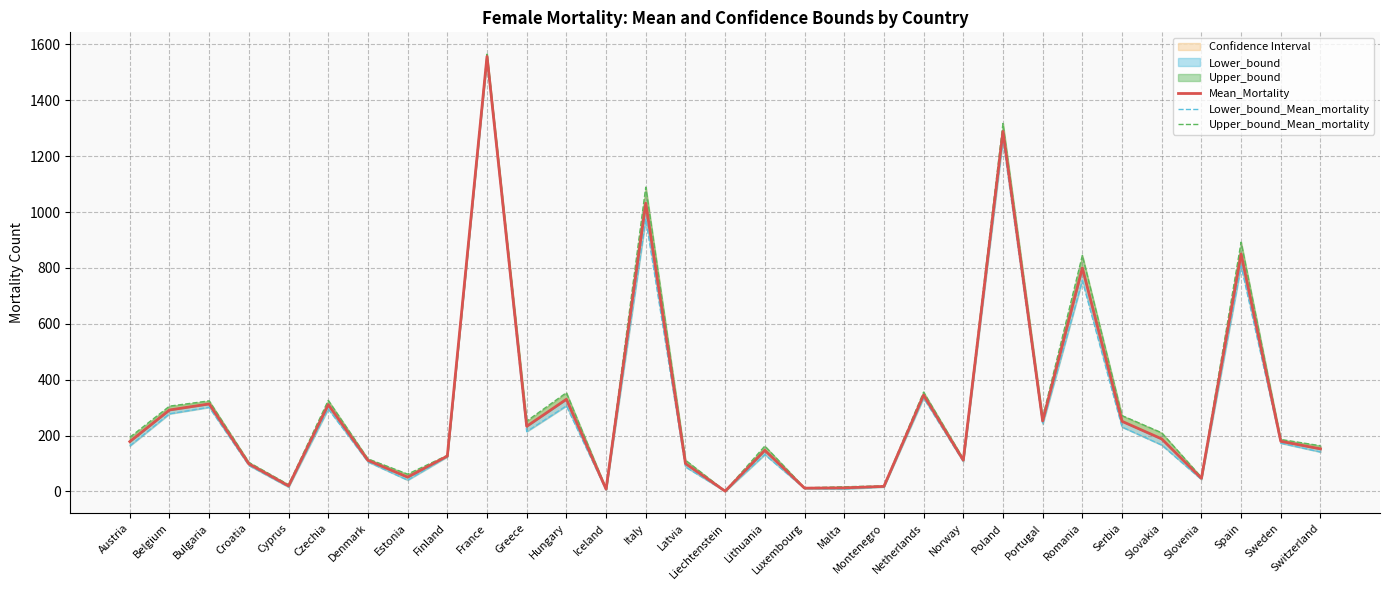

What is the value of the Lower_bound_Mean_mortality point at the 19th from the left?

8.7